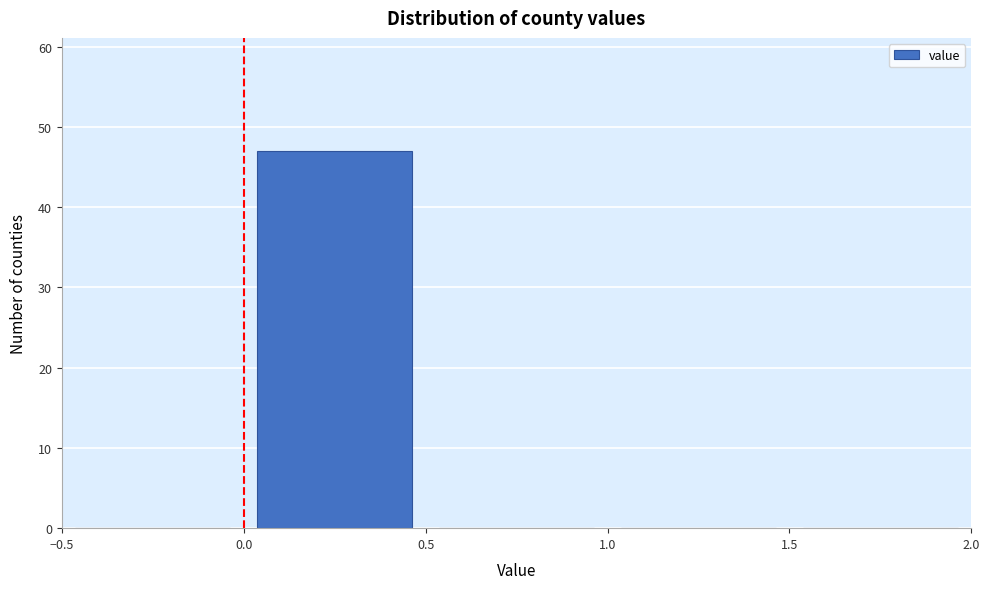

How tall is the bar that spans 0.0 to 0.5 on the x-axis? The values are not printed on the chart, so give them approximately, as read against the axis.

47